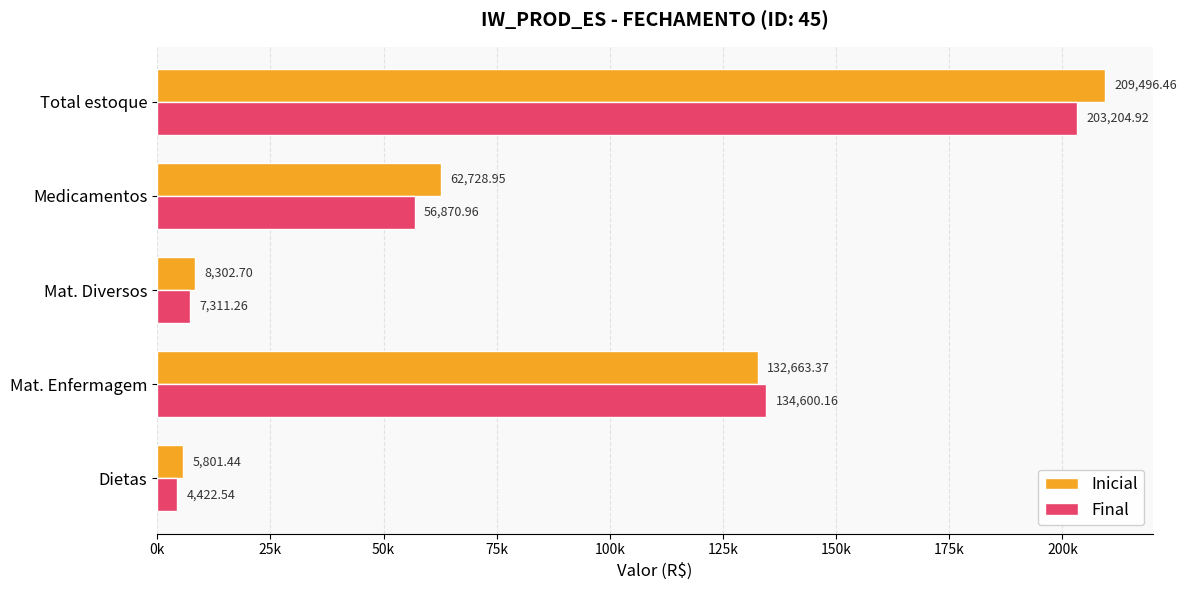

Where is Final nearest to the value 103813?

Mat. Enfermagem